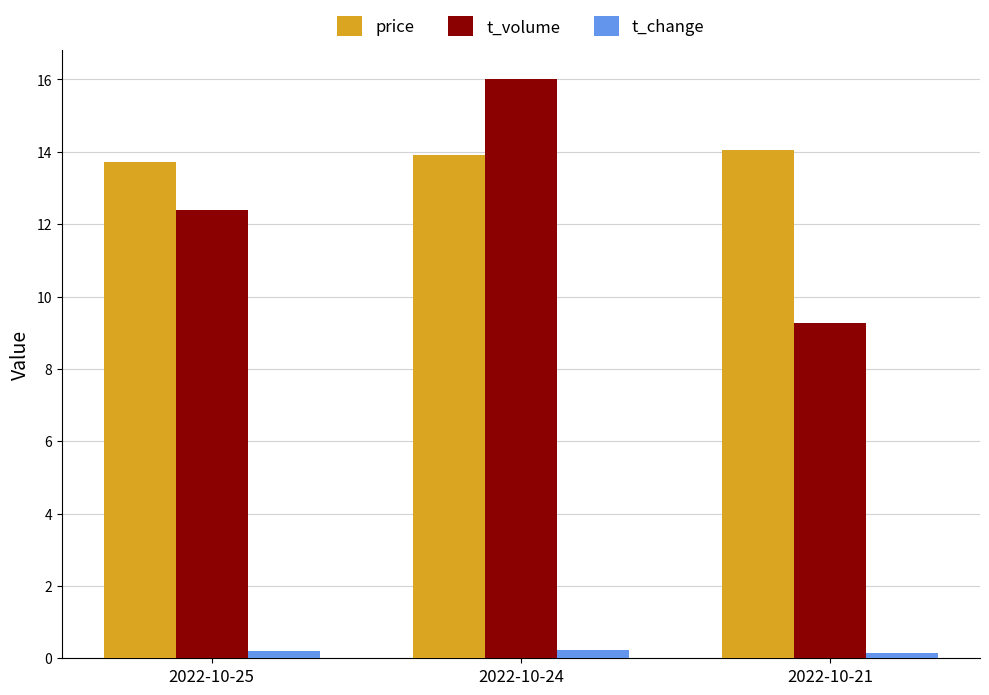

How many groups of bars are there?

3